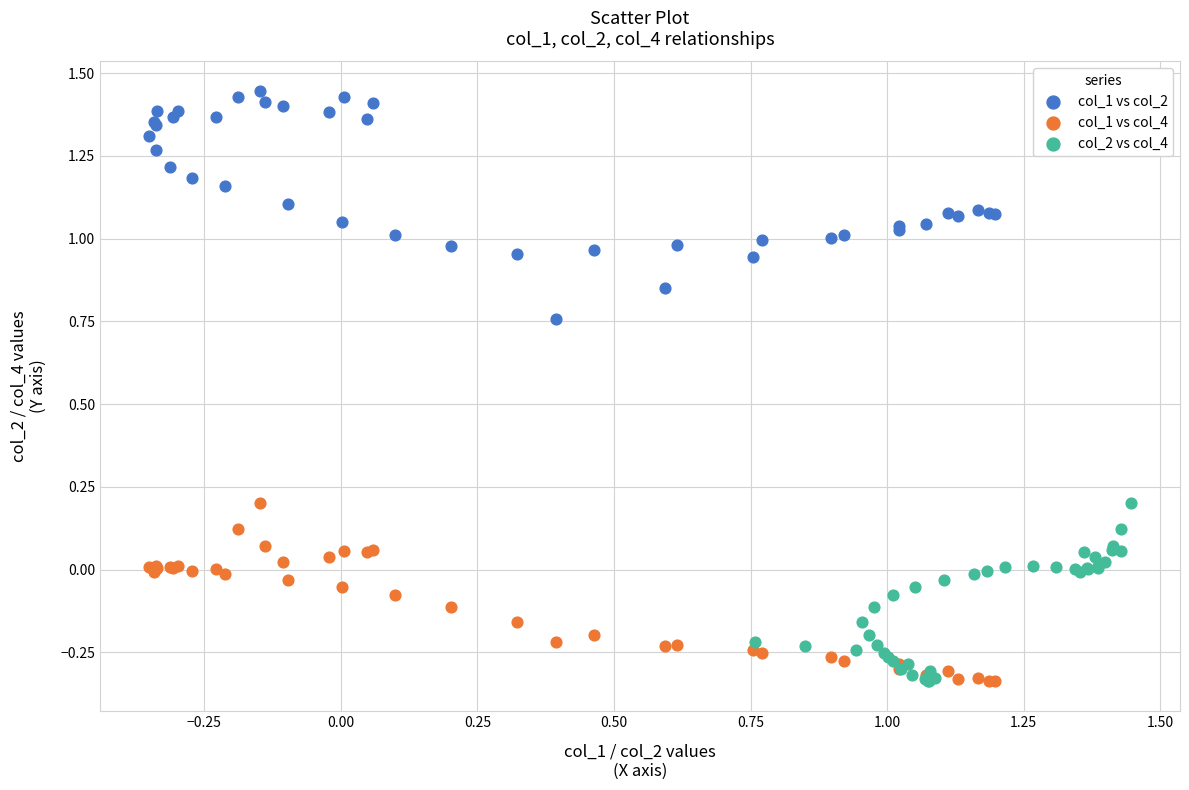

Which series contains the highest Y value?

col_1 vs col_2